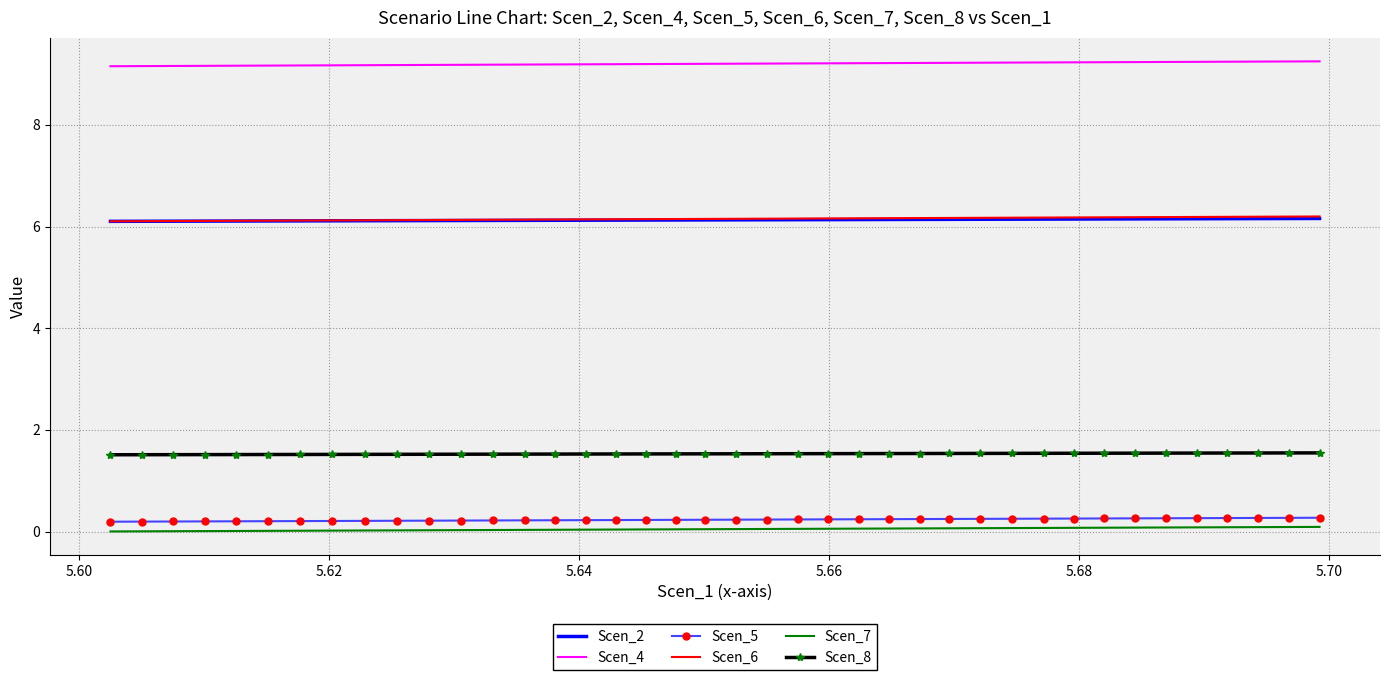

What is the minimum value for Scen_4?

9.2